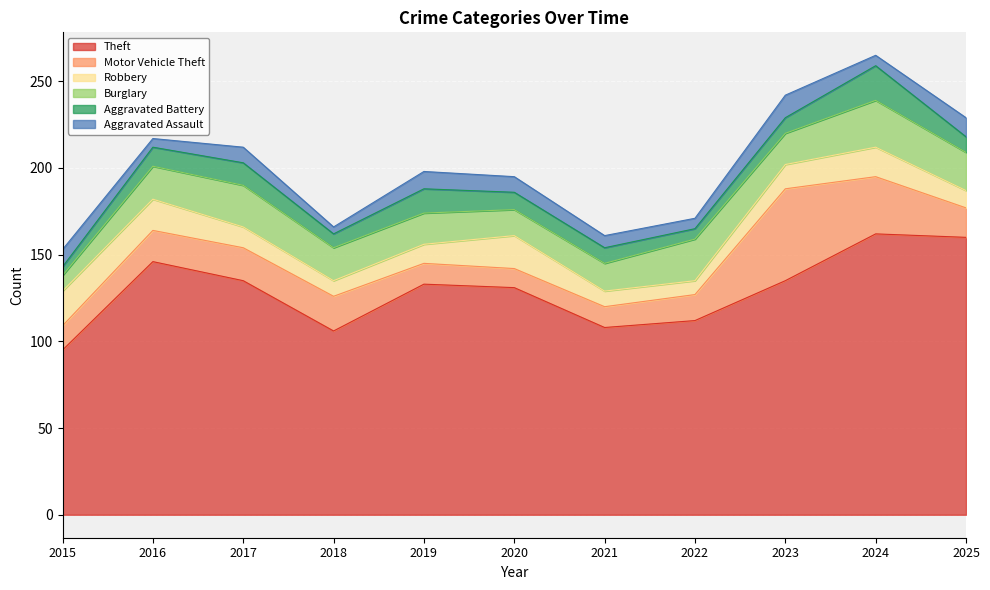

At which label is Robbery closest to 14?

2023